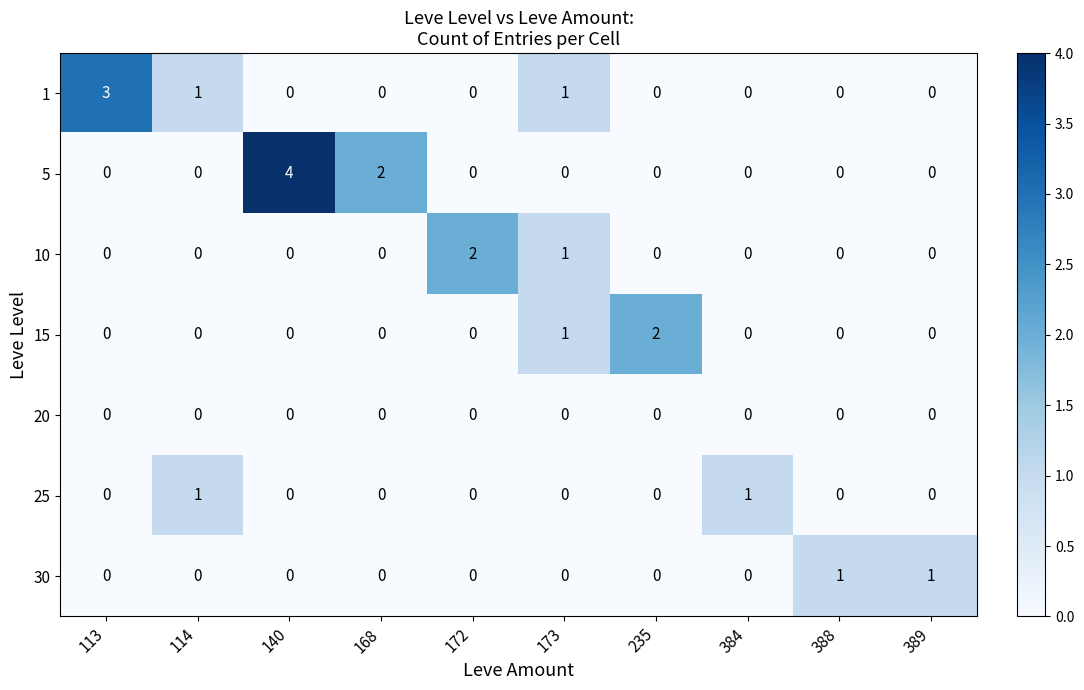

What is the maximum value shown in the chart?

4